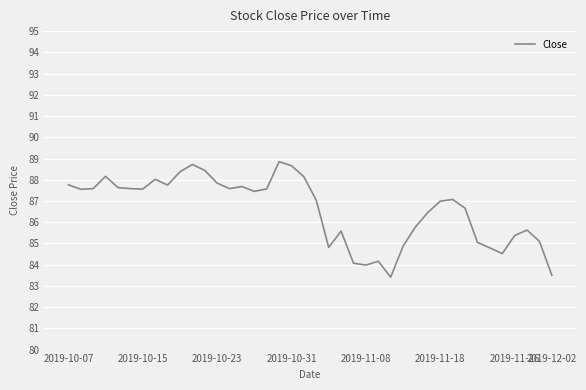

What is the average value?

86.6